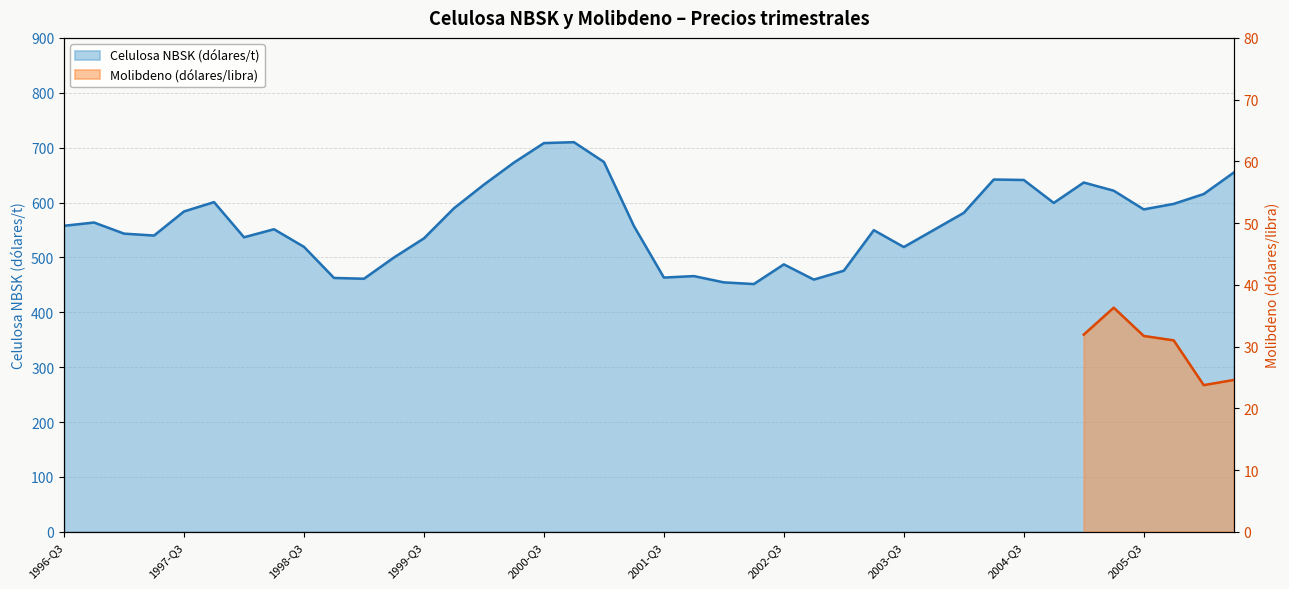

What is the sum of all values?

22552.2